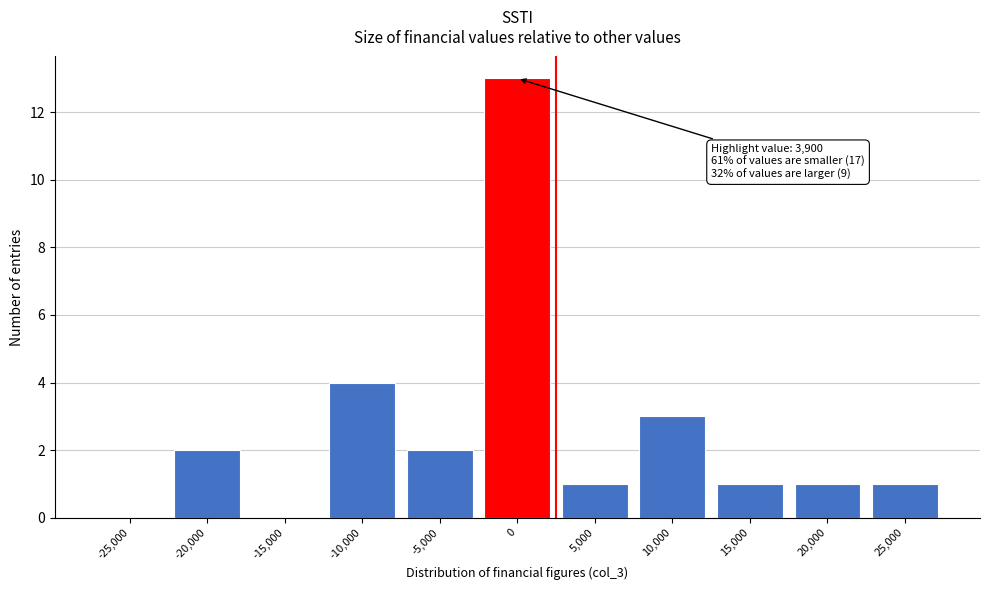

Reading right to left, what are all the values shown in this chart?

25,000=1	20,000=1	15,000=1	10,000=3	5,000=1	0=13	-5,000=2	-10,000=4	-15,000=0	-20,000=2	-25,000=0